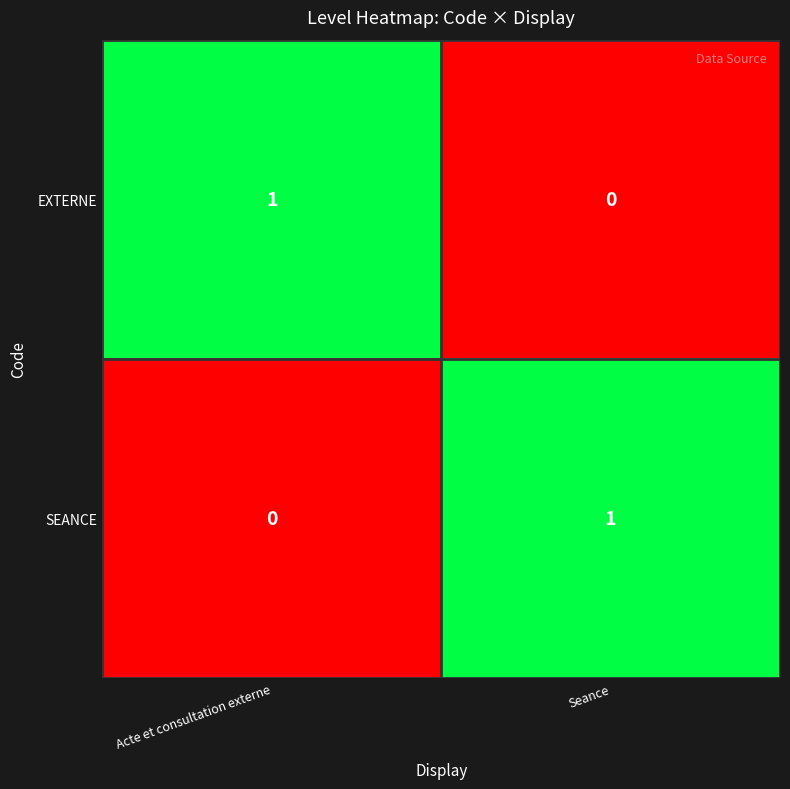

Count the number of data series in this chart.

2